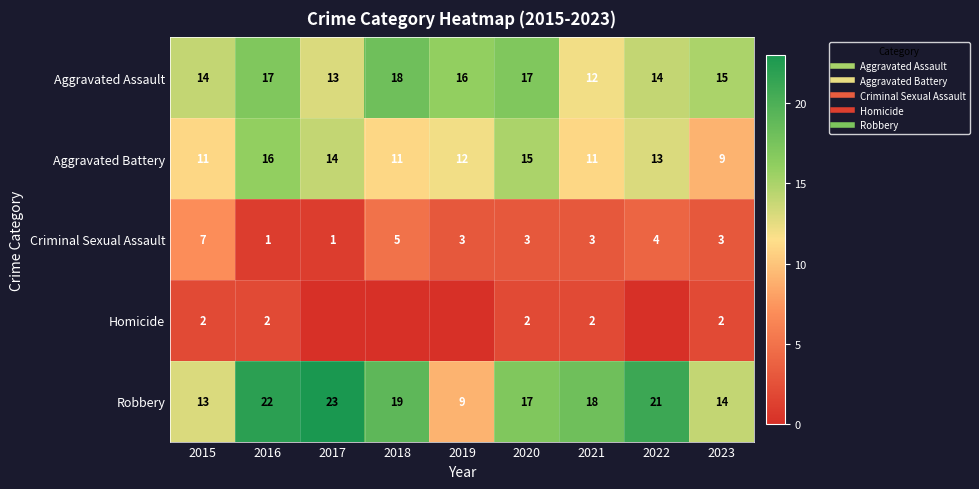

At which label is Aggravated Battery closest to 12?

2019